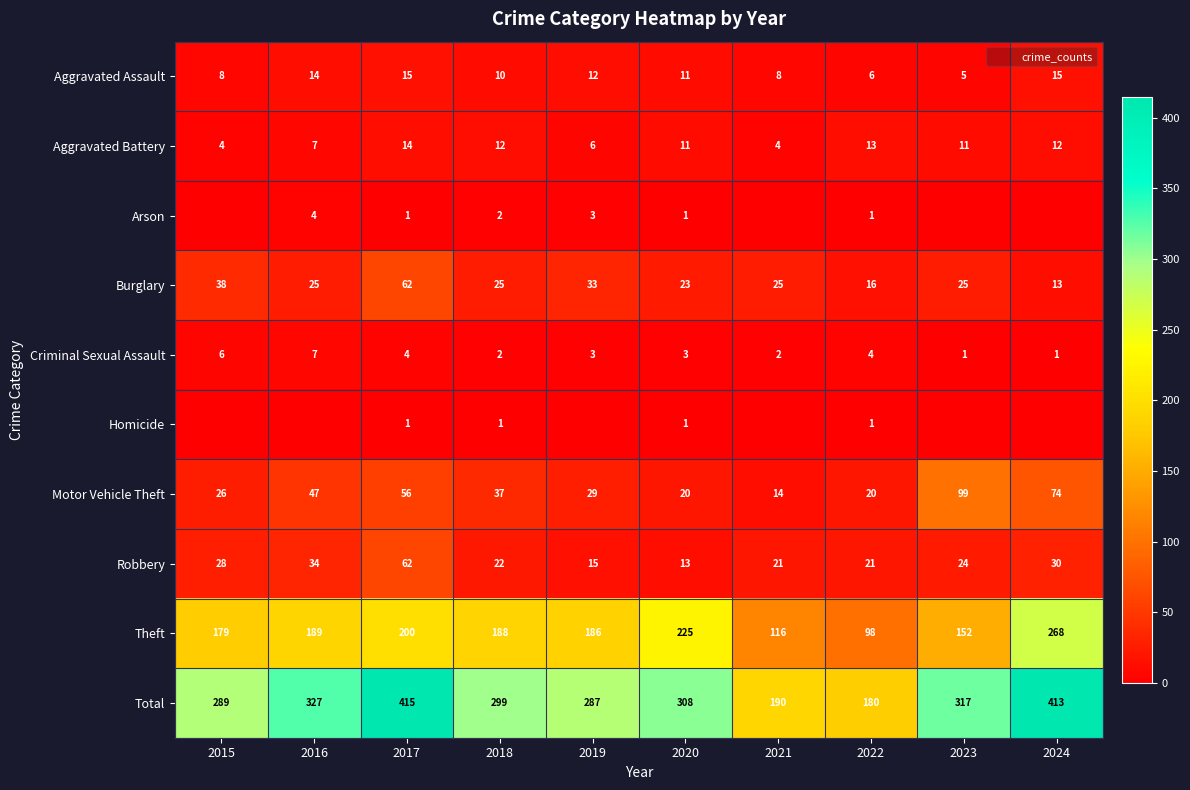

Count the number of data series in this chart.

10